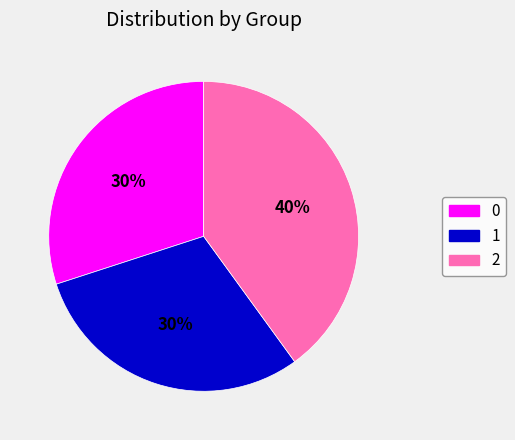

Count the number of slices in the pie.

3